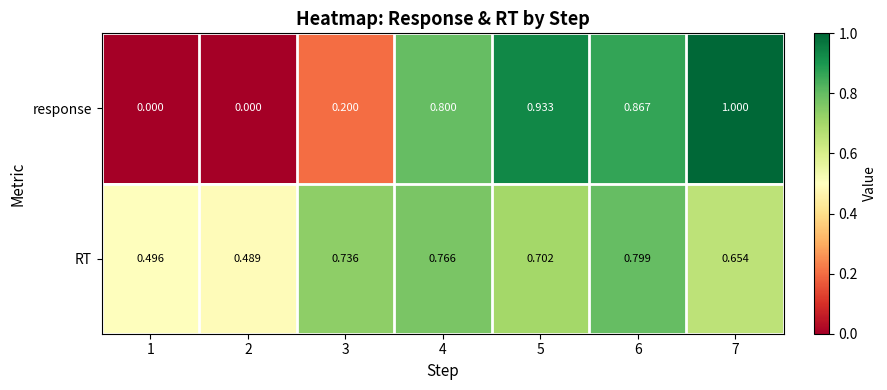

Rank the series by their average value, from highest to lowest.

RT, response